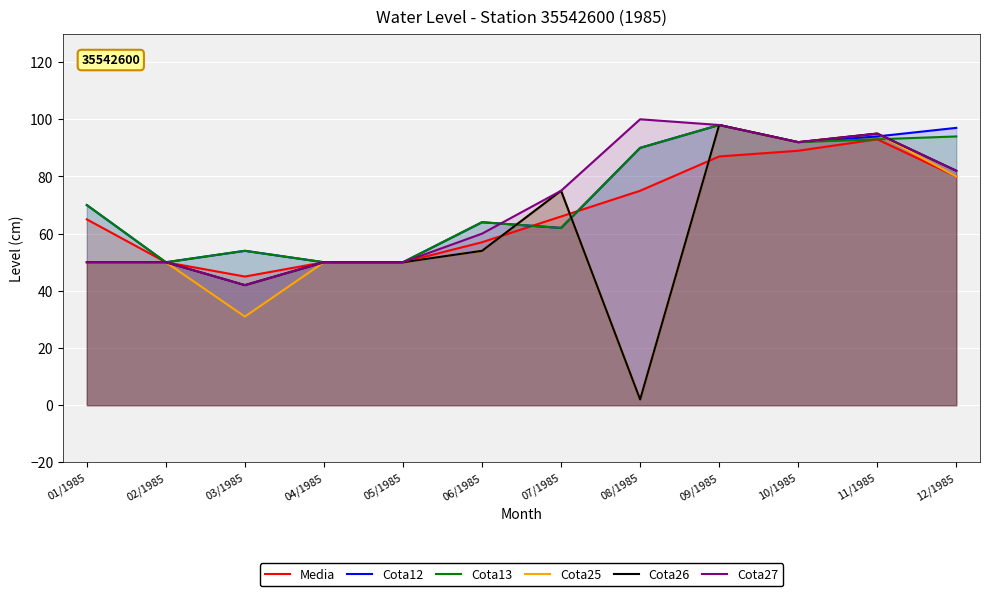

Count the number of data series in this chart.

6